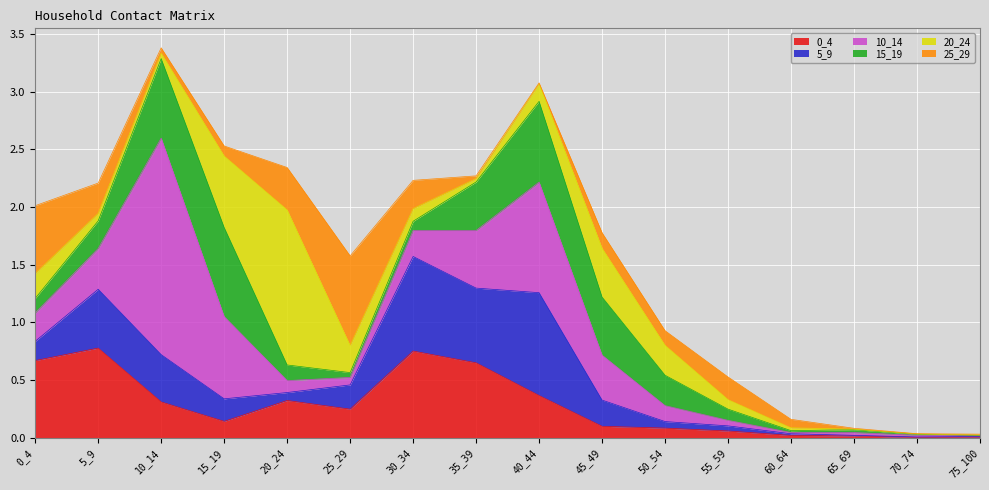

At which category does 20_24 reach its first local peak?

20_24